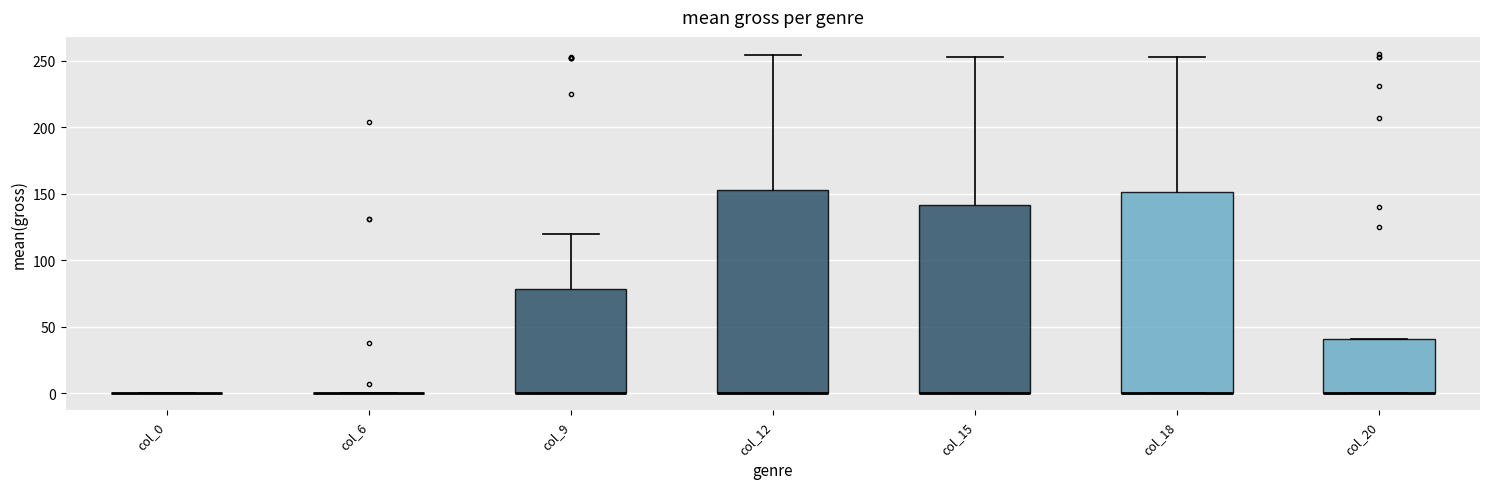

Reading left to right, transcribe this box plot: for each box, give where its median line is, the range the box spans, and where its two whiskers end, as read against the y-axis. The values are not printed on the chart, so give them approximately, as read against the axis.

col_0: box collapsed to a line at 0, whiskers 0 to 0
col_6: box collapsed to a line at 0, whiskers 0 to 0
col_9: median 0 (drawn on the box's lower edge), box 0 to 80, whiskers 0 to 120
col_12: median 0 (drawn on the box's lower edge), box 0 to 155, whiskers 0 to 255
col_15: median 0 (drawn on the box's lower edge), box 0 to 140, whiskers 0 to 255
col_18: median 0 (drawn on the box's lower edge), box 0 to 150, whiskers 0 to 255
col_20: median 0 (drawn on the box's lower edge), box 0 to 40, whiskers 0 to 40